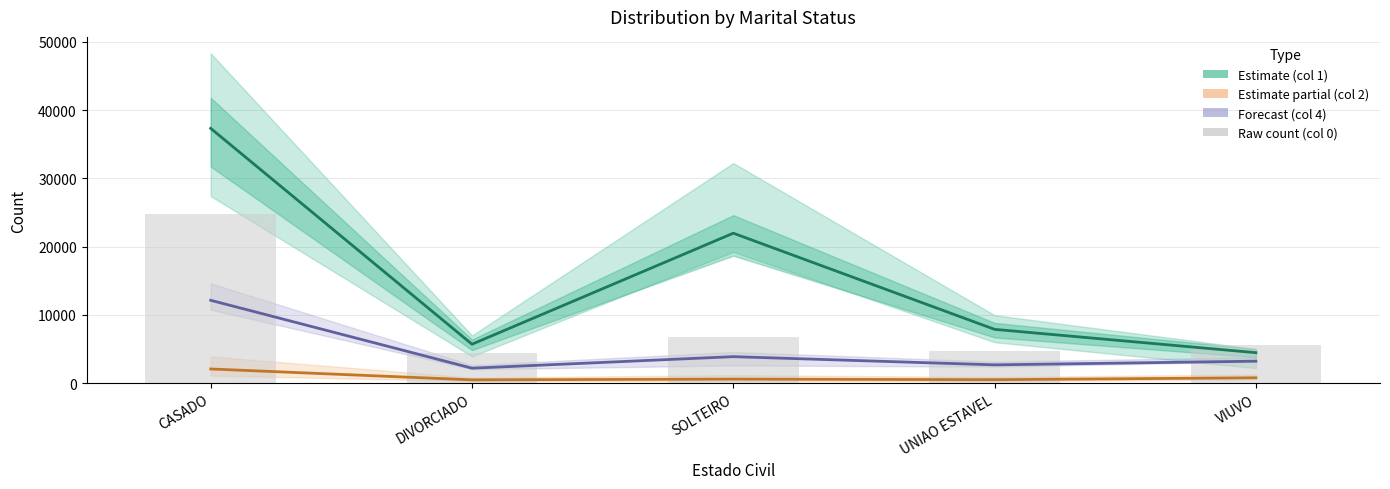

Is it true that Estimate partial (col 2) equals 3353 at CASADO?

False